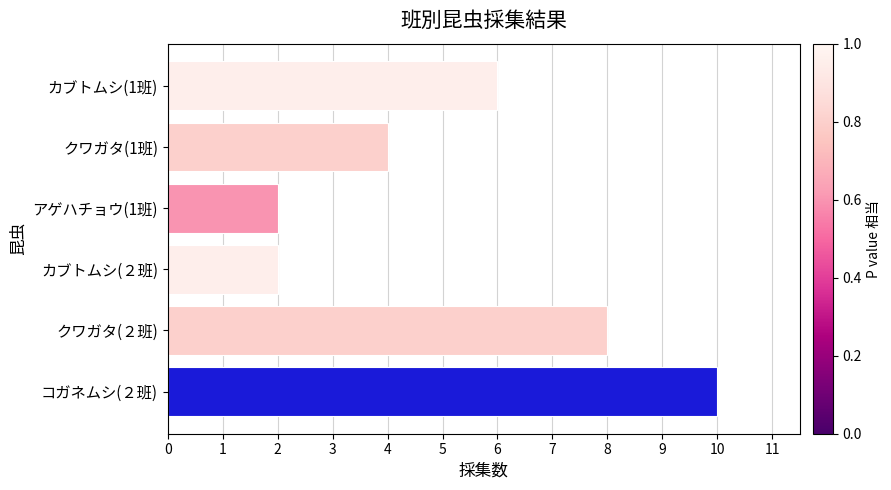

Are the bars grouped side by side (vs. stacked)?

No